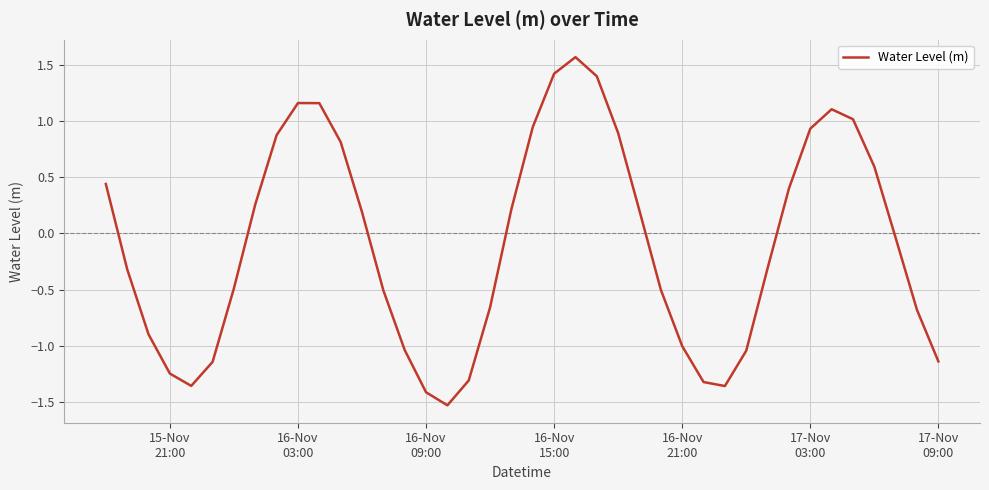

What is the maximum value shown in the chart?

1.6